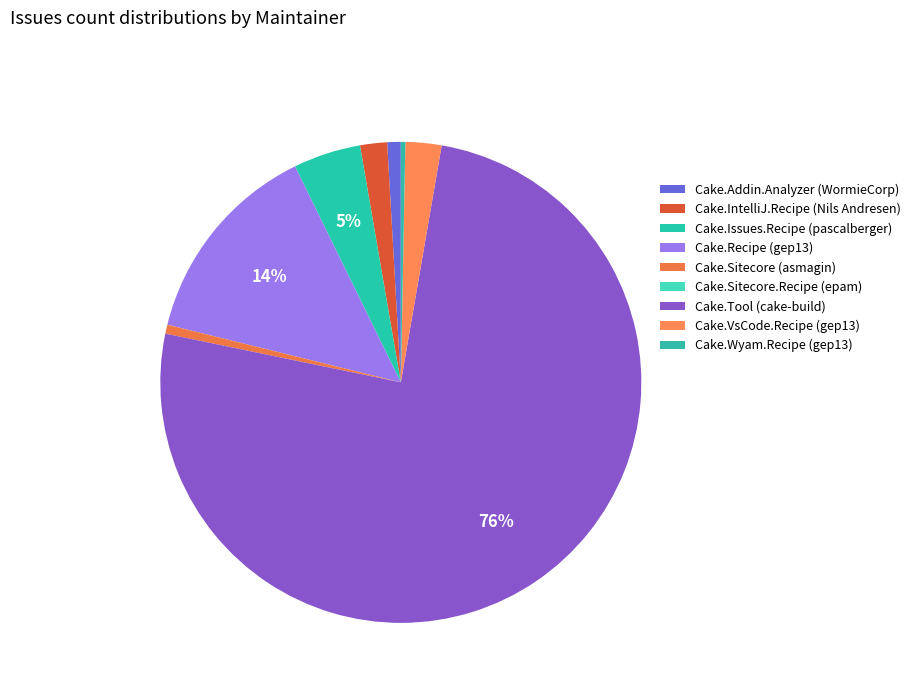

How many slices are in this pie chart?

9